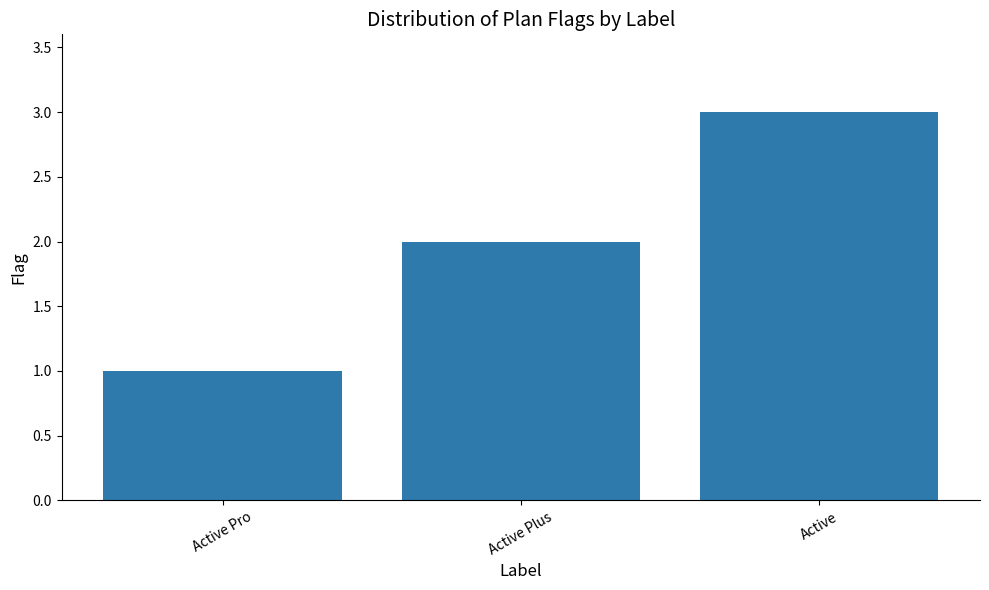

Which category has the highest value across all series?

Active